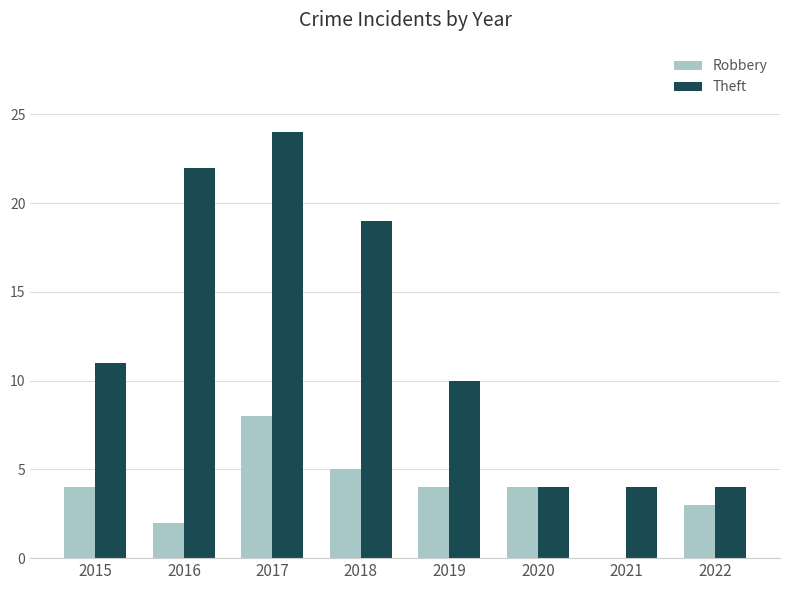

Is the value of Robbery at 2016 greater than the value of Theft at 2019?

No